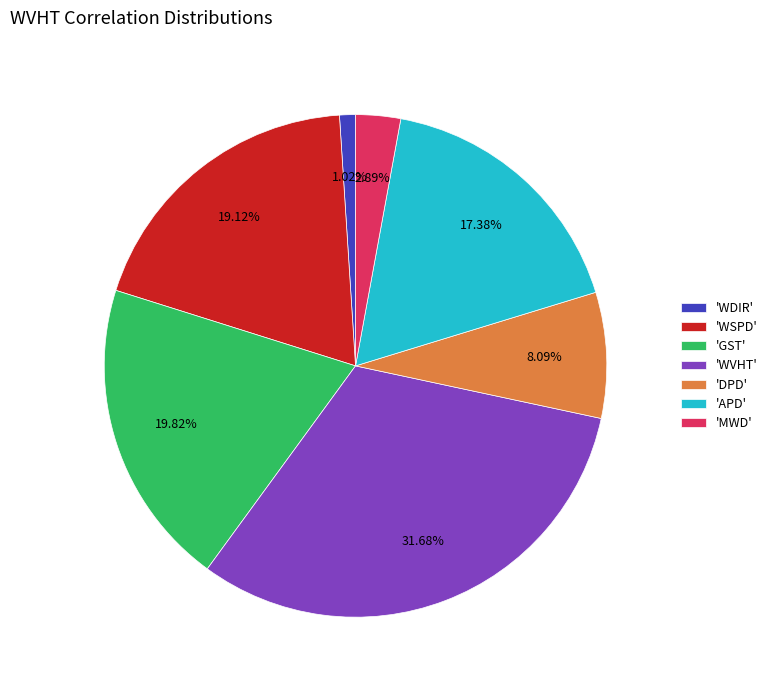

Which has a higher value, 'DPD' or 'MWD'?

'DPD'